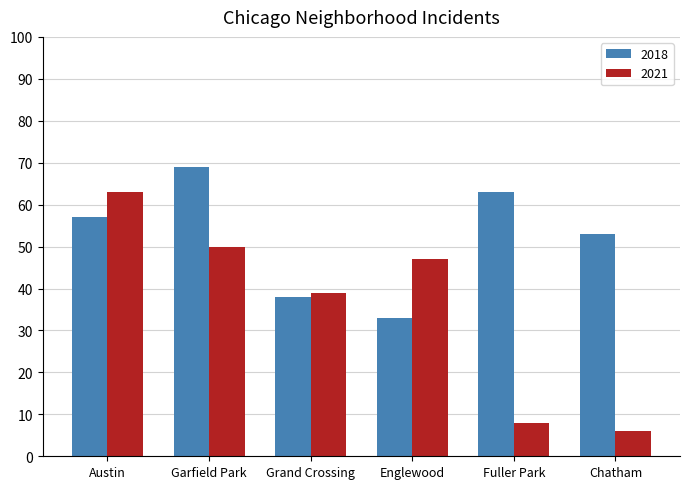

What position from the right is Chatham?

1